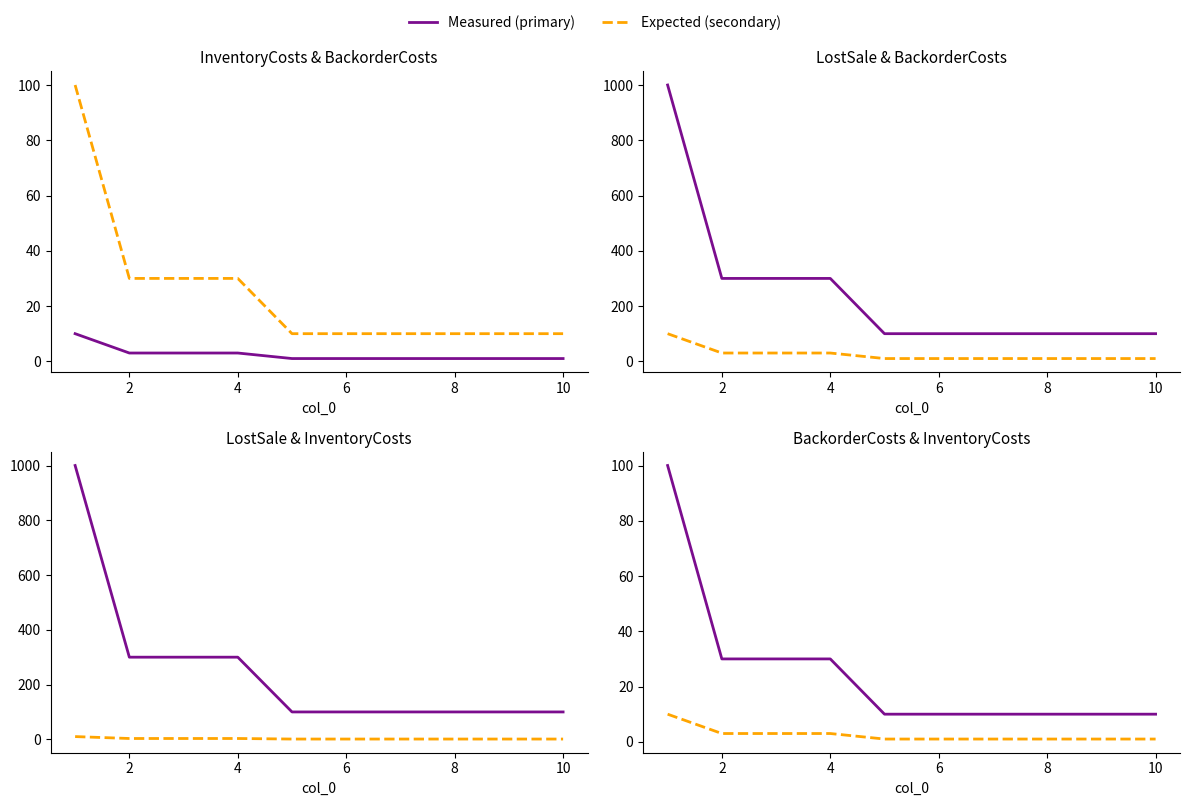

What is the approximate value of InventoryCosts at 8?

1